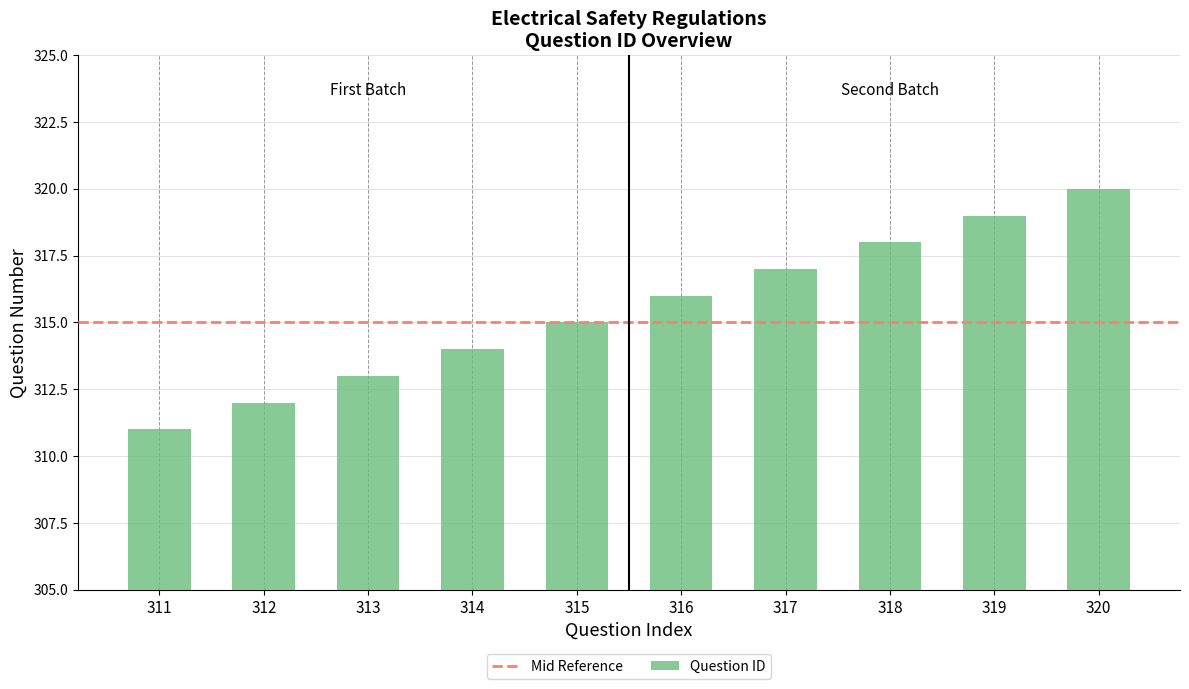

Reading left to right, transcribe all the data shown in this chart.

311	312	313	314	315	316	317	318	319	320